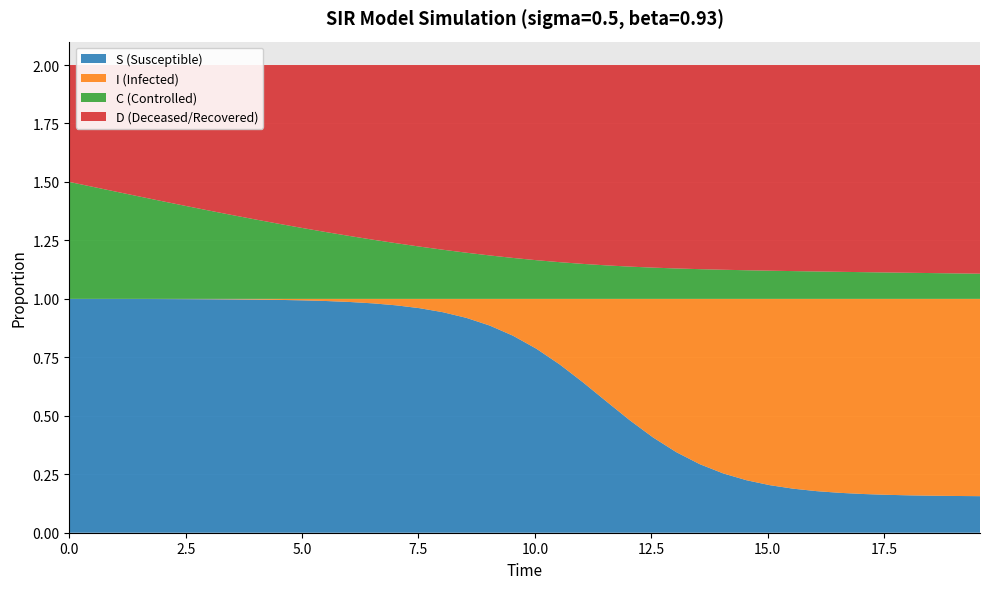

Reading left to right, transcribe all the data shown in this chart.

S: 0=1.0	1=1.0	2=1.0	3=1.0	4=1.0	5=1.0	6=1.0	7=1.0	8=1.0	9=1.0	10=1.0	11=1.0	12=1.0	13=1.0	14=1.0	15=1.0	16=0.9	17=0.9	18=0.9	19=0.8	20=0.8	21=0.7	22=0.6	23=0.6	24=0.5	25=0.4	26=0.3	27=0.3	28=0.3	29=0.2	30=0.2	31=0.2	32=0.2	33=0.2	34=0.2	35=0.2	36=0.2	37=0.2	38=0.2	39=0.2
I: 0=0.0	1=0.0	2=0.0	3=0.0	4=0.0	5=0.0	6=0.0	7=0.0	8=0.0	9=0.0	10=0.0	11=0.0	12=0.0	13=0.0	14=0.0	15=0.0	16=0.1	17=0.1	18=0.1	19=0.2	20=0.2	21=0.3	22=0.4	23=0.4	24=0.5	25=0.6	26=0.7	27=0.7	28=0.7	29=0.8	30=0.8	31=0.8	32=0.8	33=0.8	34=0.8	35=0.8	36=0.8	37=0.8	38=0.8	39=0.8
C: 0=0.5	1=0.5	2=0.5	3=0.4	4=0.4	5=0.4	6=0.4	7=0.4	8=0.3	9=0.3	10=0.3	11=0.3	12=0.3	13=0.3	14=0.2	15=0.2	16=0.2	17=0.2	18=0.2	19=0.2	20=0.2	21=0.2	22=0.1	23=0.1	24=0.1	25=0.1	26=0.1	27=0.1	28=0.1	29=0.1	30=0.1	31=0.1	32=0.1	33=0.1	34=0.1	35=0.1	36=0.1	37=0.1	38=0.1	39=0.1
D: 0=0.5	1=0.5	2=0.5	3=0.6	4=0.6	5=0.6	6=0.6	7=0.6	8=0.7	9=0.7	10=0.7	11=0.7	12=0.7	13=0.7	14=0.8	15=0.8	16=0.8	17=0.8	18=0.8	19=0.8	20=0.8	21=0.8	22=0.9	23=0.9	24=0.9	25=0.9	26=0.9	27=0.9	28=0.9	29=0.9	30=0.9	31=0.9	32=0.9	33=0.9	34=0.9	35=0.9	36=0.9	37=0.9	38=0.9	39=0.9